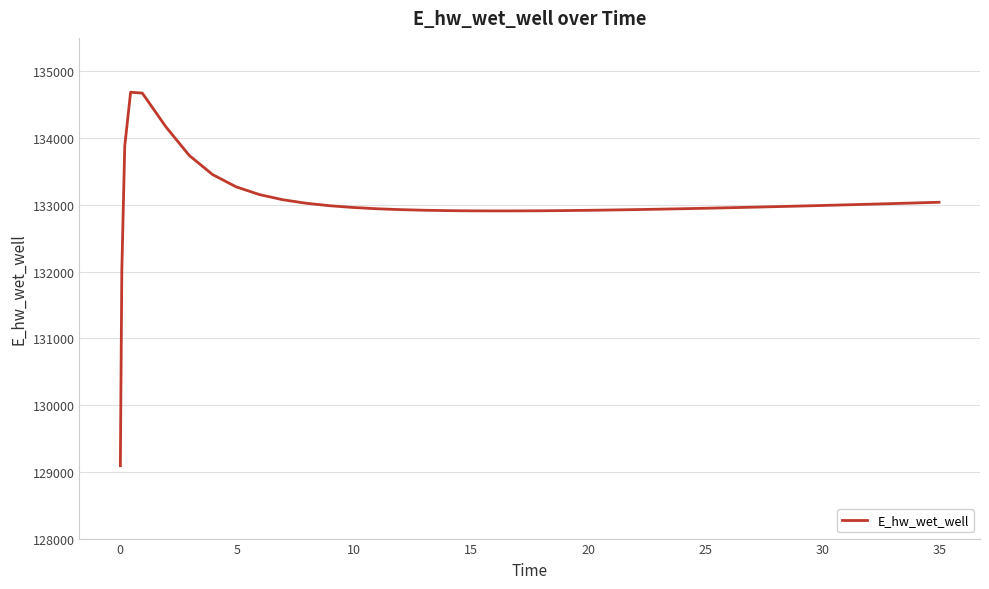

What is the smallest value displayed?

129092.0